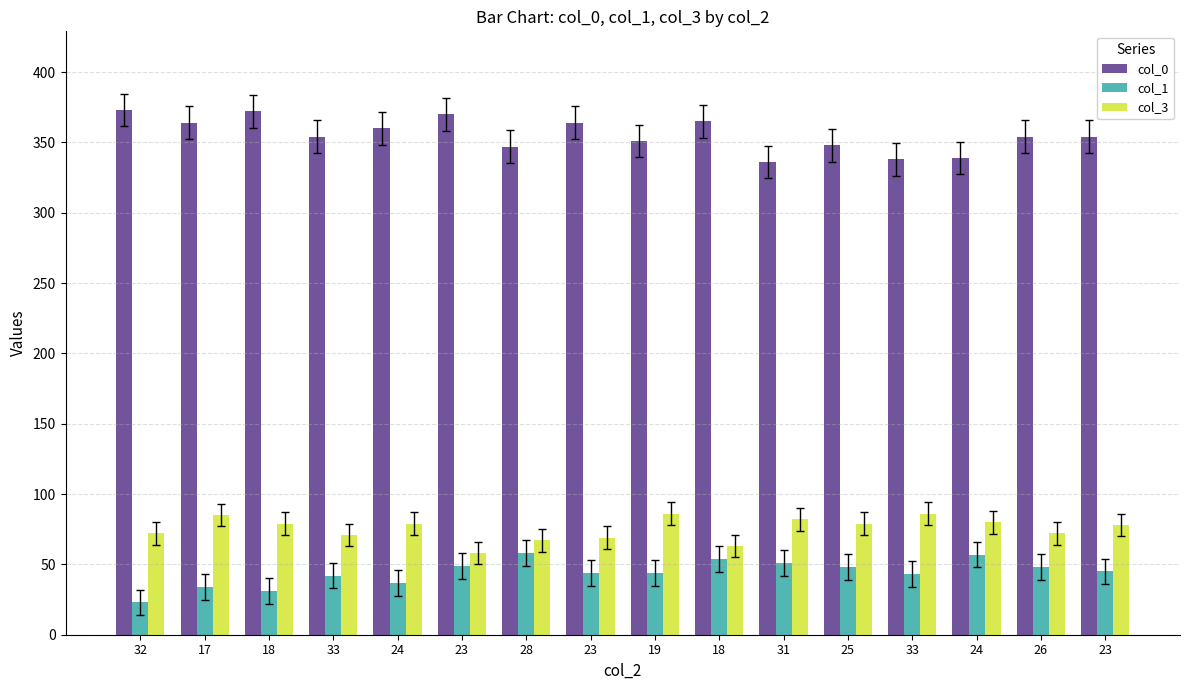

What are all the series names shown in the legend?

col_0, col_1, col_3